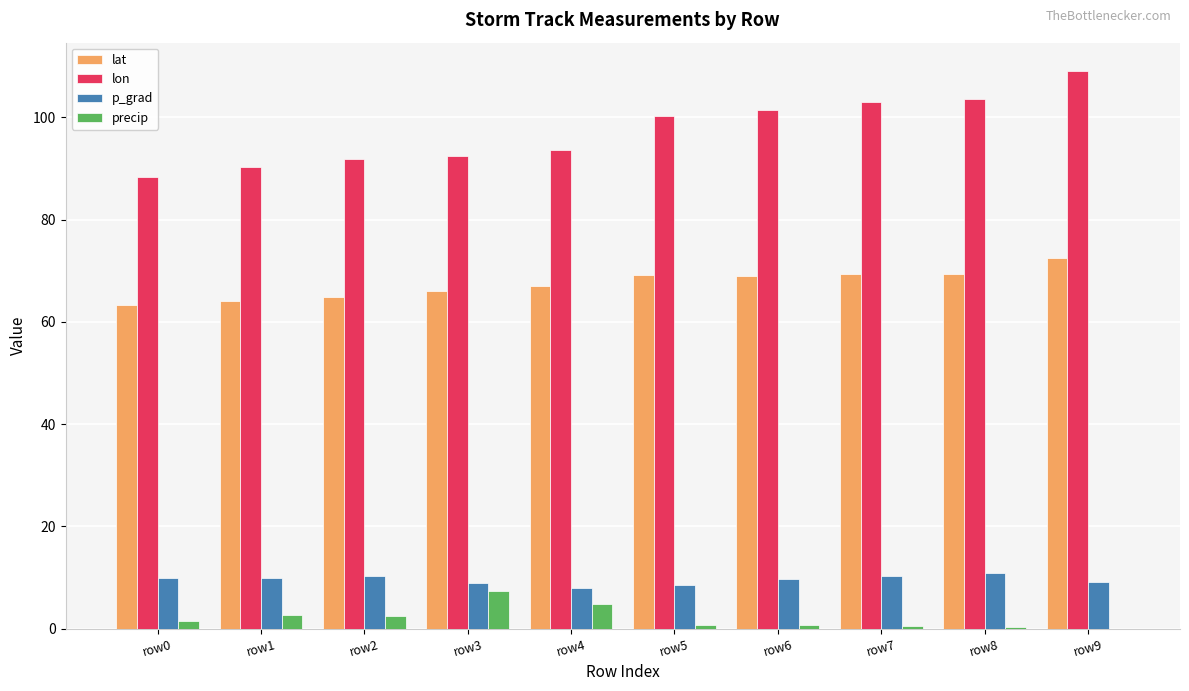

What is the average value of the lat series?

67.4